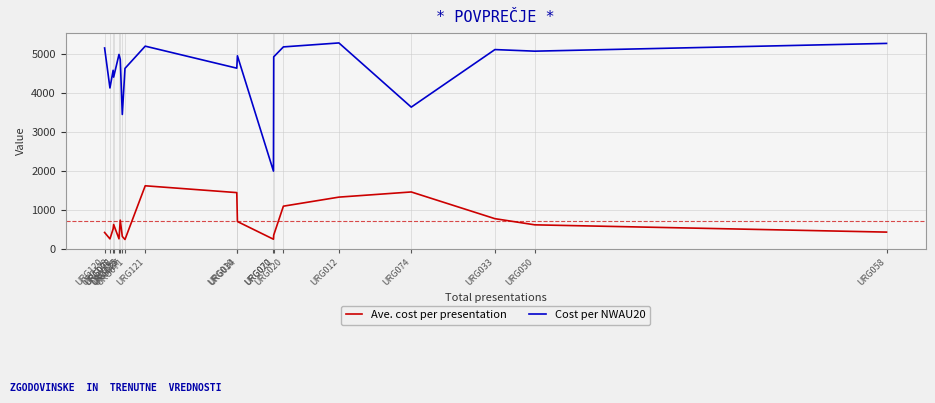

The Ave. cost per presentation series shows 695.2 at URG034. True or false?

True